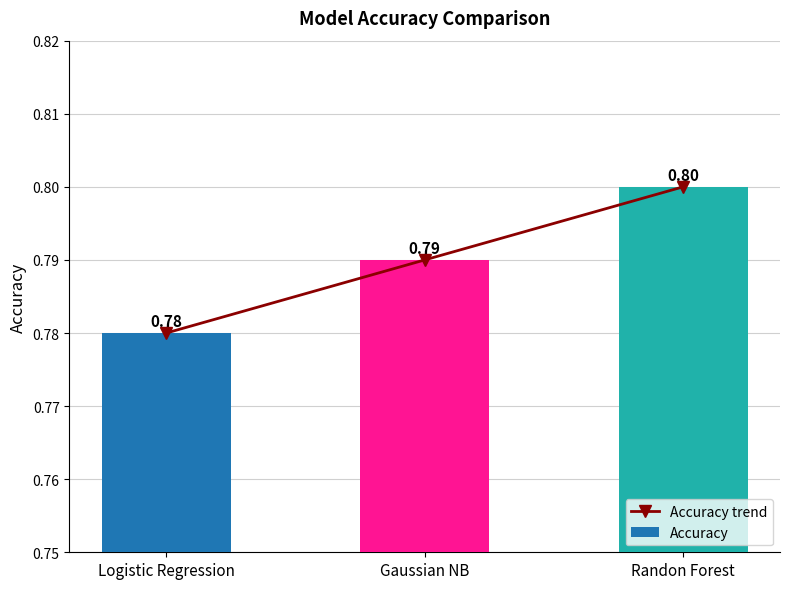

Reading left to right, list all the values displayed in this chart.

Accuracy trend: Logistic Regression=0.8	Gaussian NB=0.8	Randon Forest=0.8
Accuracy: Logistic Regression=0.8	Gaussian NB=0.8	Randon Forest=0.8